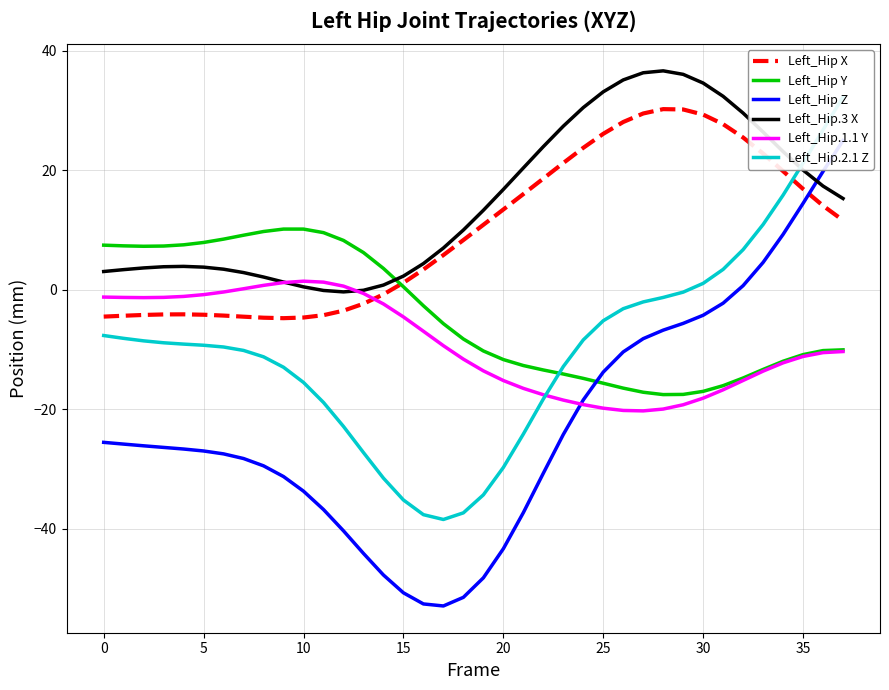

What is the sum of the Left_Hip X values at 34 and 36?

33.9